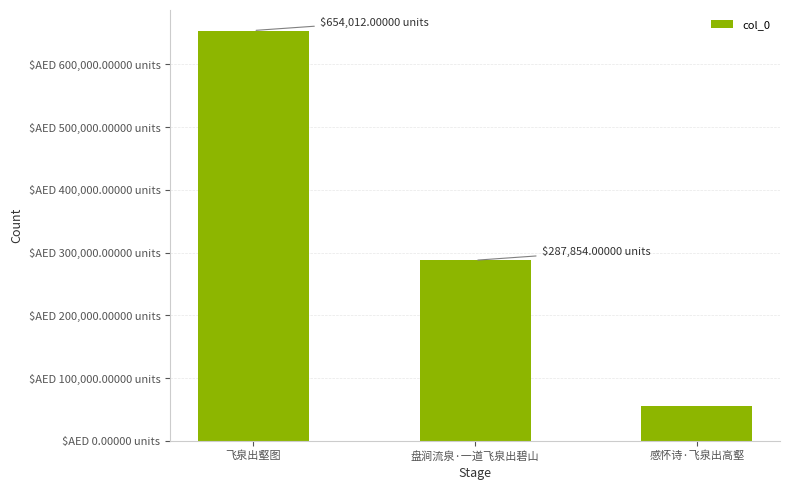

At which label does the data first exceed 287854?

飞泉出壑图